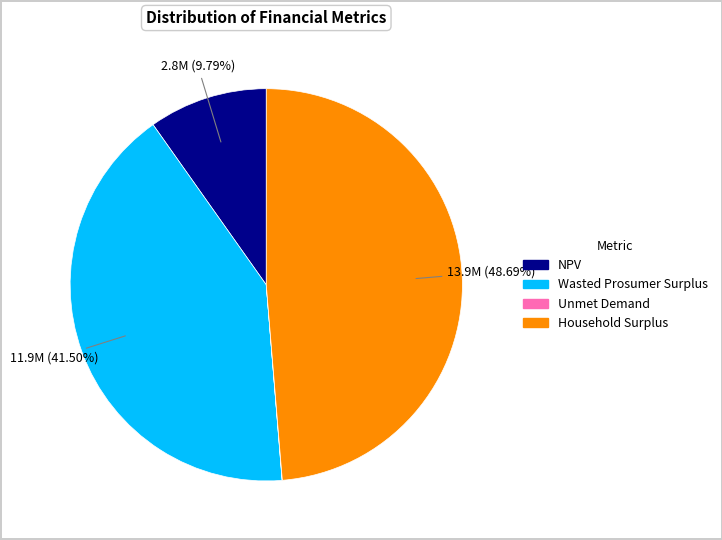

Is NPV the majority of the pie?

No